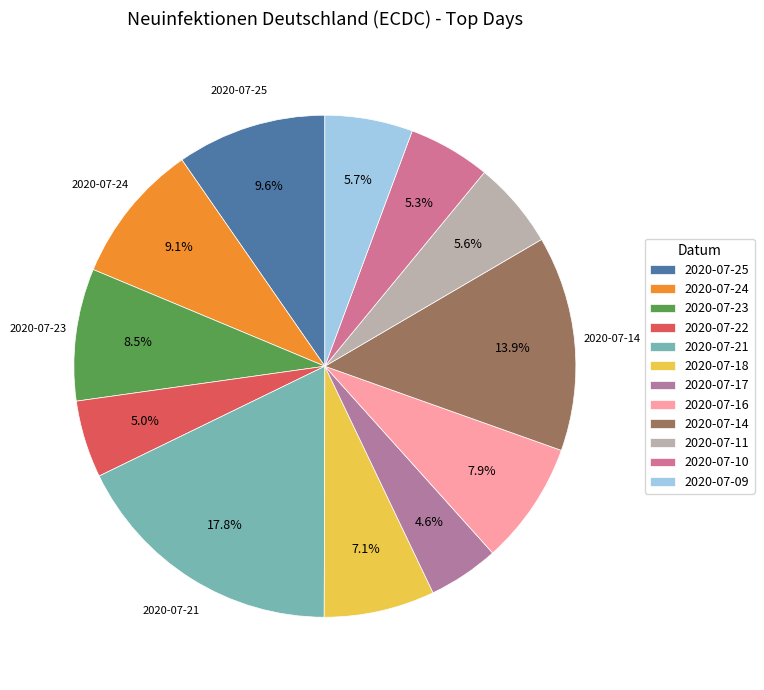

Which category has the biggest portion of the pie?

2020-07-21